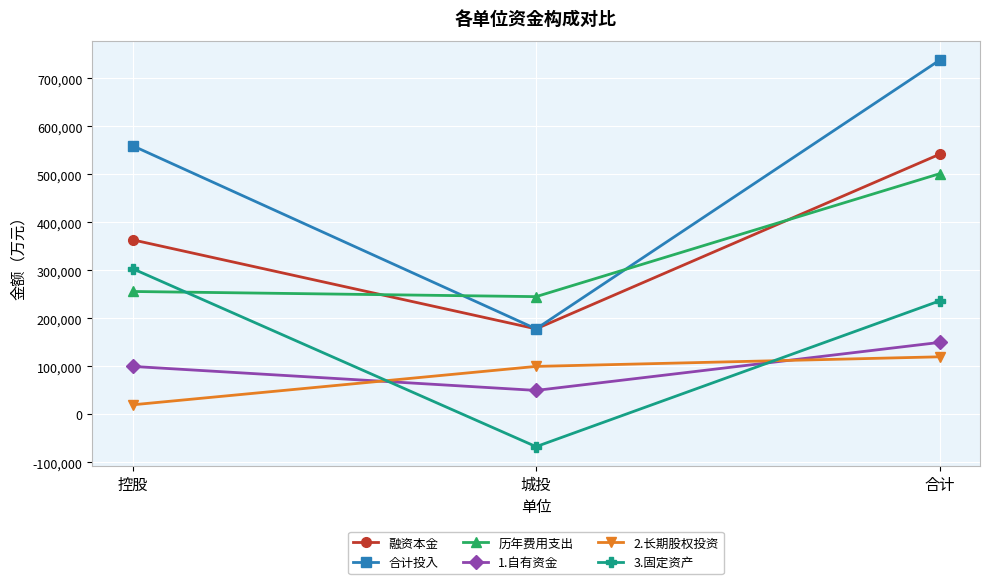

What is the label of the 2nd point from the right?

城投